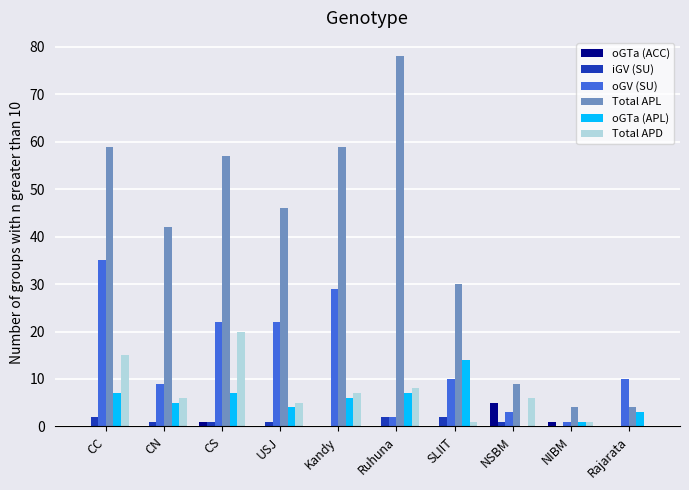

Reading left to right, list all the values displayed in this chart.

oGTa (ACC): 0	0	1	0	0	0	0	5	1	0
iGV (SU): 2	1	1	1	0	2	2	1	0	0
oGV (SU): 35	9	22	22	29	2	10	3	1	10
Total APL: 59	42	57	46	59	78	30	9	4	4
oGTa (APL): 7	5	7	4	6	7	14	0	1	3
Total APD: 15	6	20	5	7	8	1	6	1	0